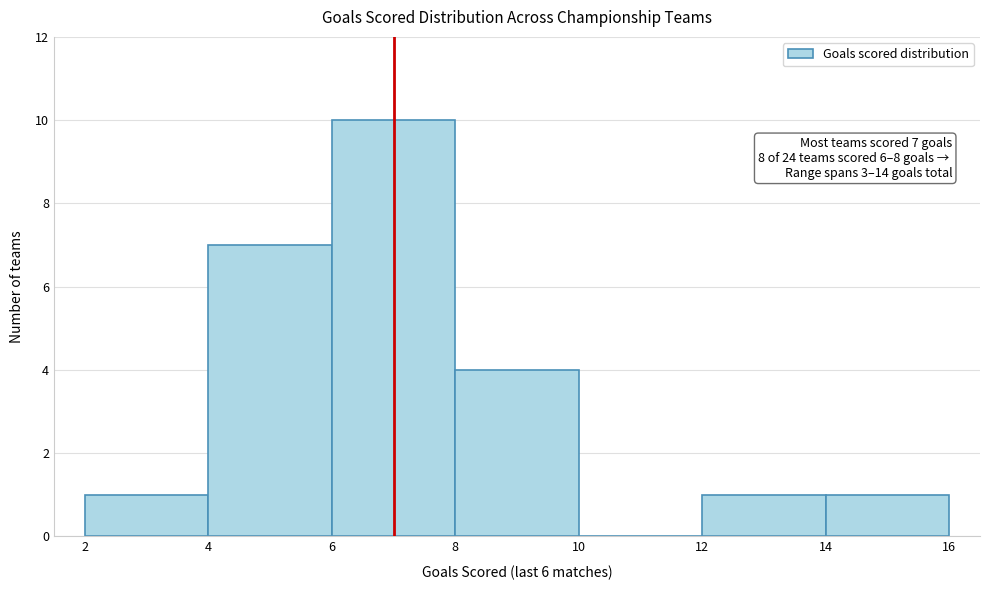

Which range on the x-axis has the tallest bar?

6 to 8